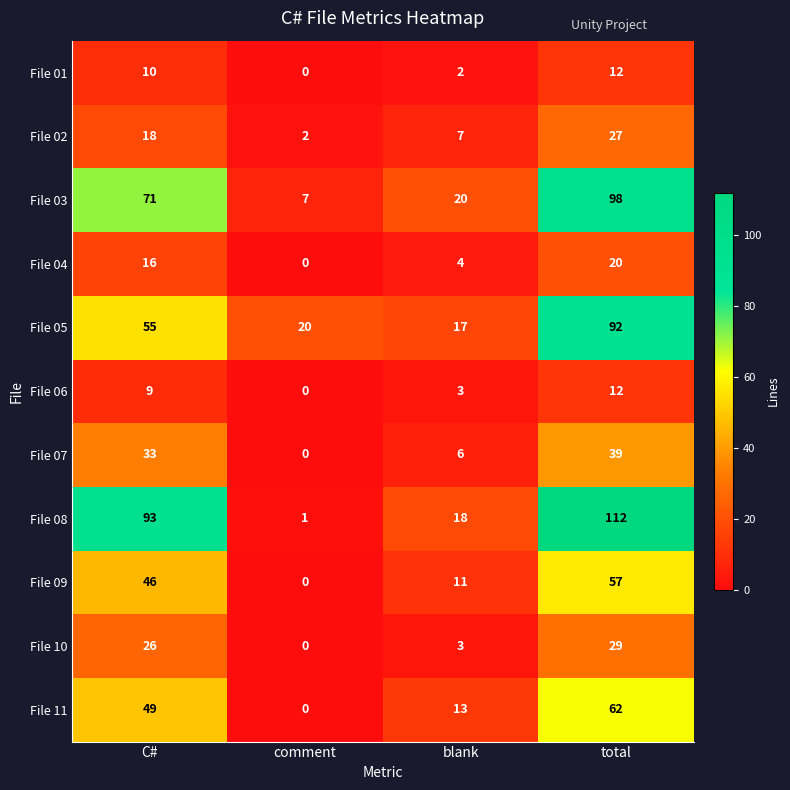

Rank the series at C# from lowest to highest value.

File 06, File 01, File 04, File 02, File 10, File 07, File 09, File 11, File 05, File 03, File 08